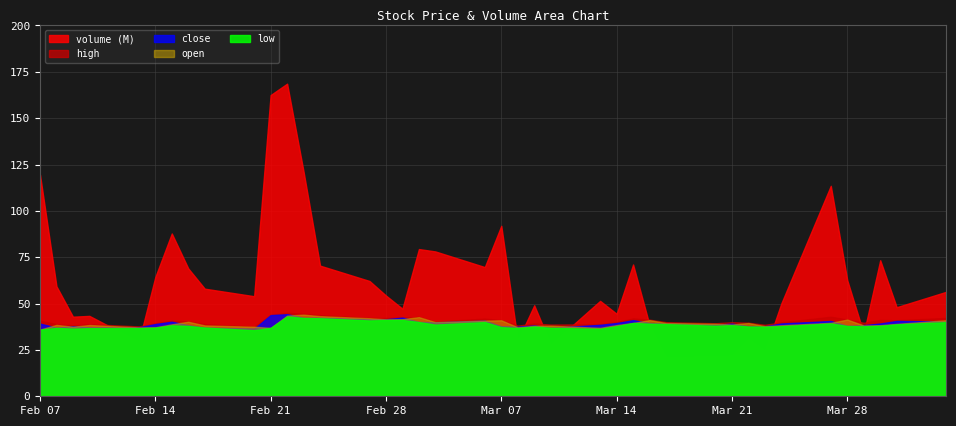

Which series has the largest total across all categories?

volume (M)